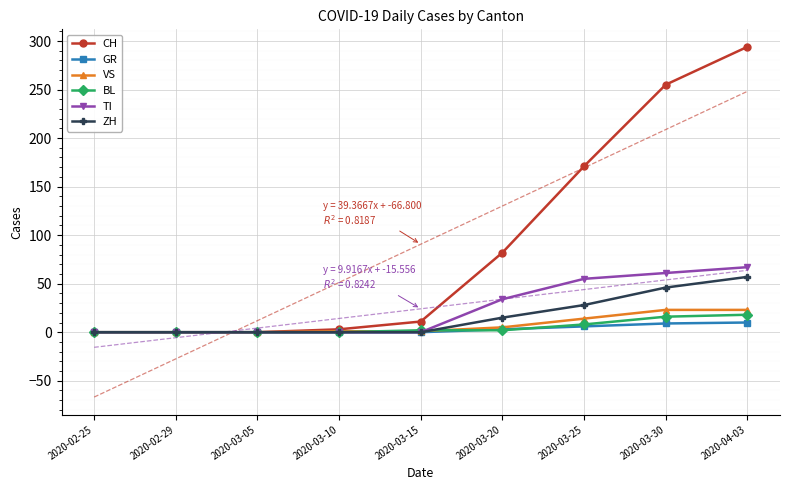

At which category does the chart reach its peak across all series?

2020-04-03